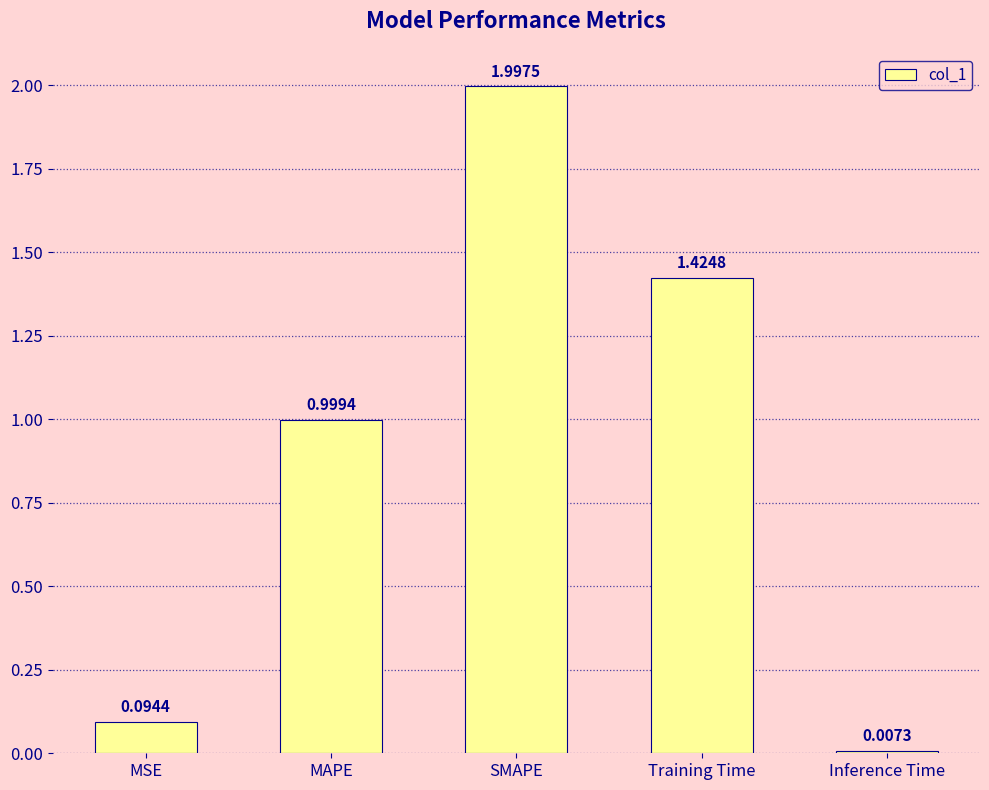

What is the difference between the maximum and minimum values?

2.0